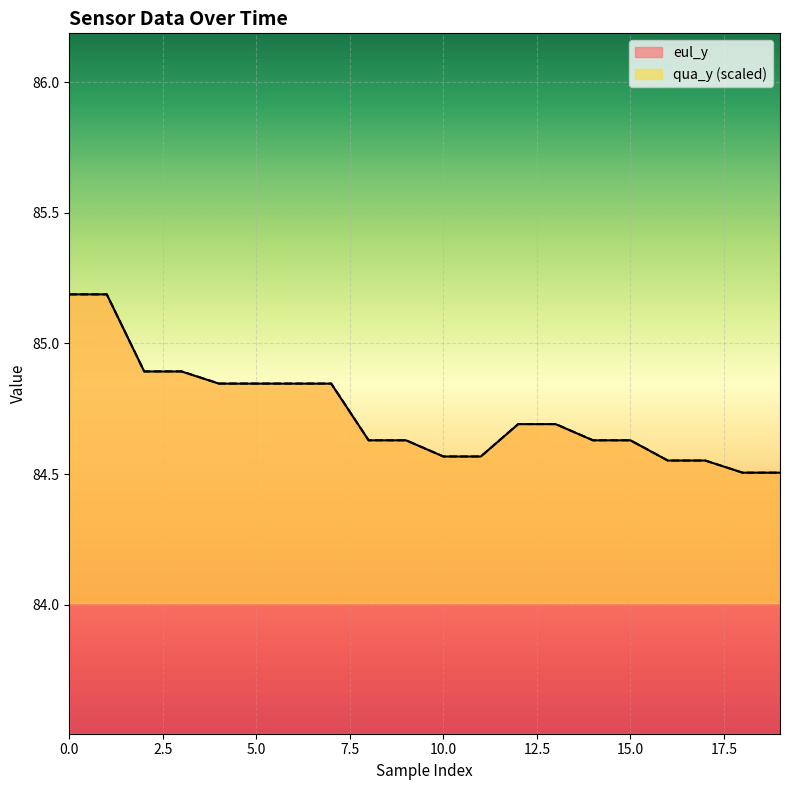

Which series has the largest total across all categories?

qua_y